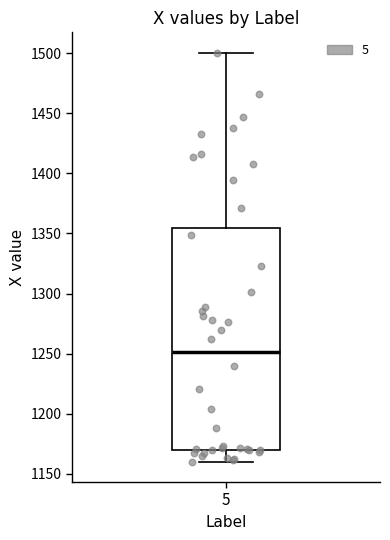

Where does the upper whisker of the box at x = 5 end on the y-axis? The values are not printed on the chart, so give them approximately, as read against the axis.

1500